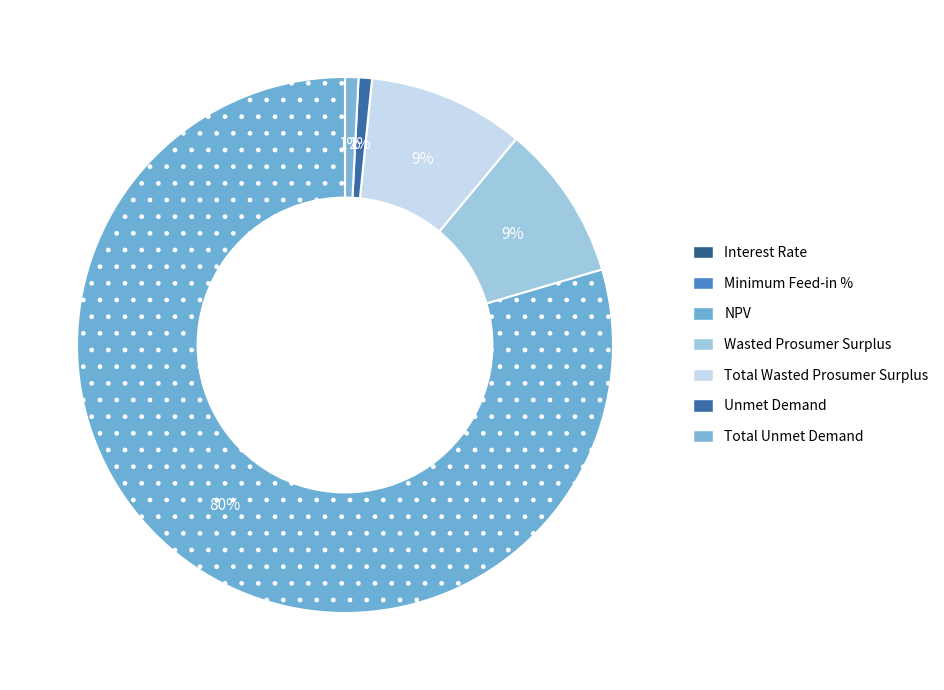

Is there any slice that represents more than half of the pie?

Yes